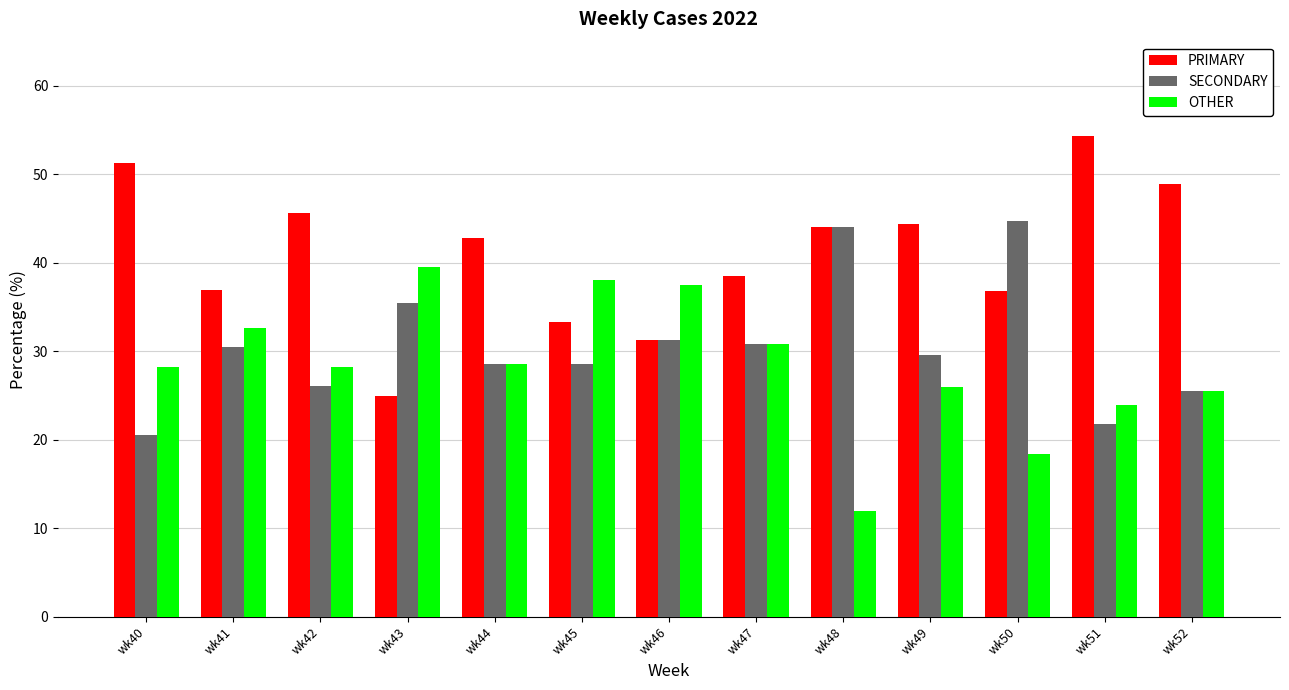

How many values in the PRIMARY series exceed 42?

7